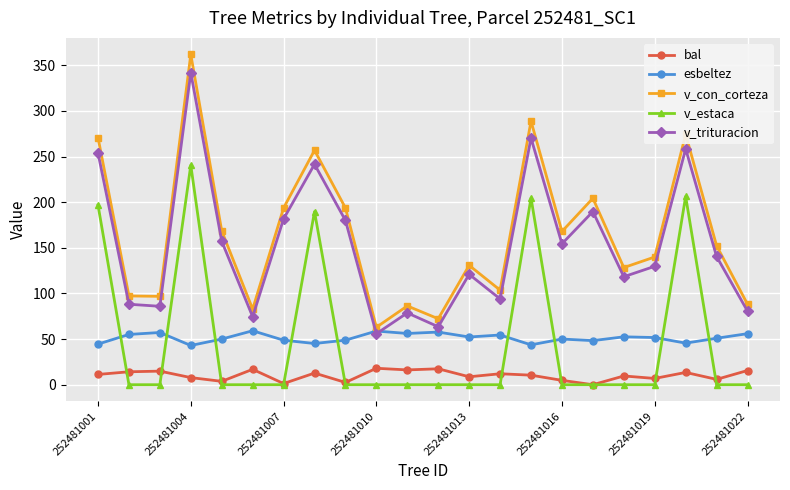

True or false: v_trituracion and bal intersect in this chart.

False